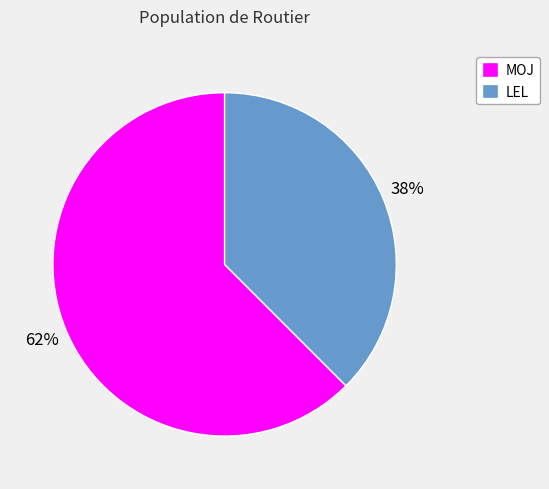

Which category has the biggest portion of the pie?

MOJ